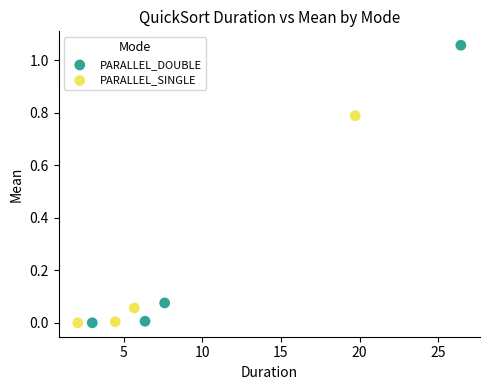

Which series has the widest spread of Y values?

PARALLEL_DOUBLE